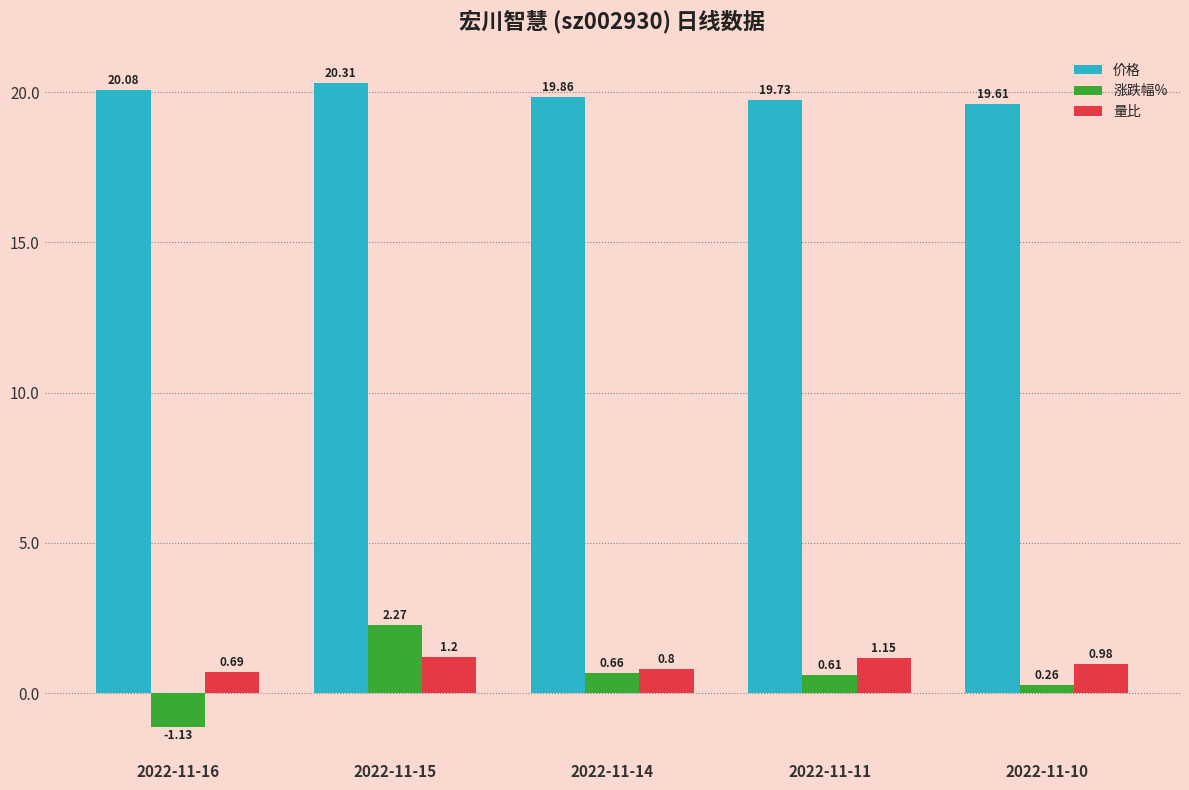

Which series has the largest total across all categories?

价格